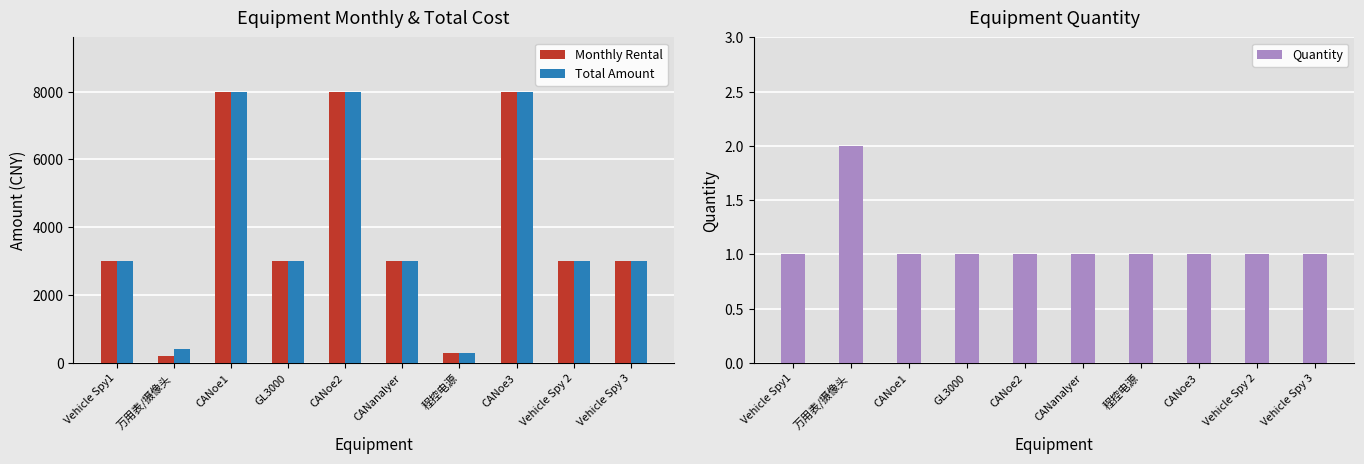

What is the difference between the maximum and second lowest values in the Quantity series?

1